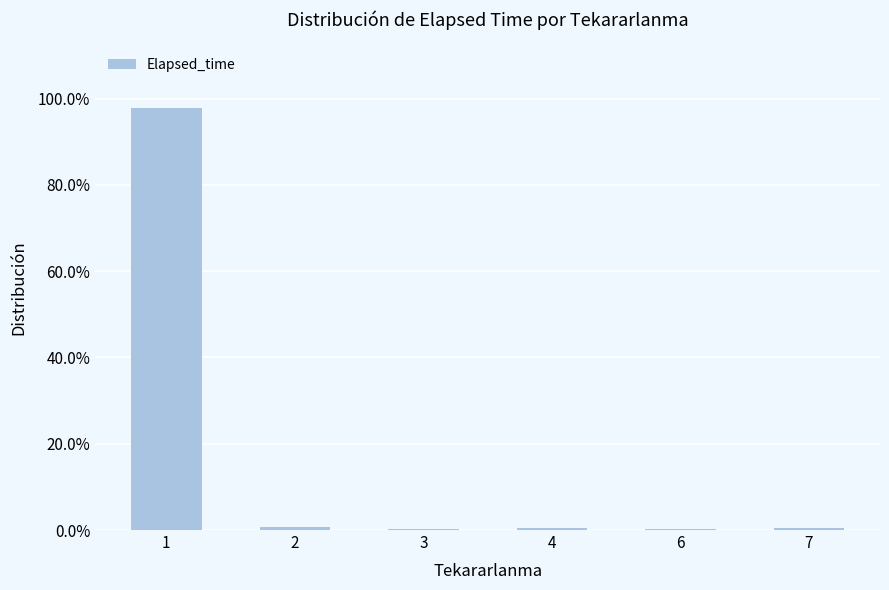

True or false: the data shows 0.5 at 7.

True